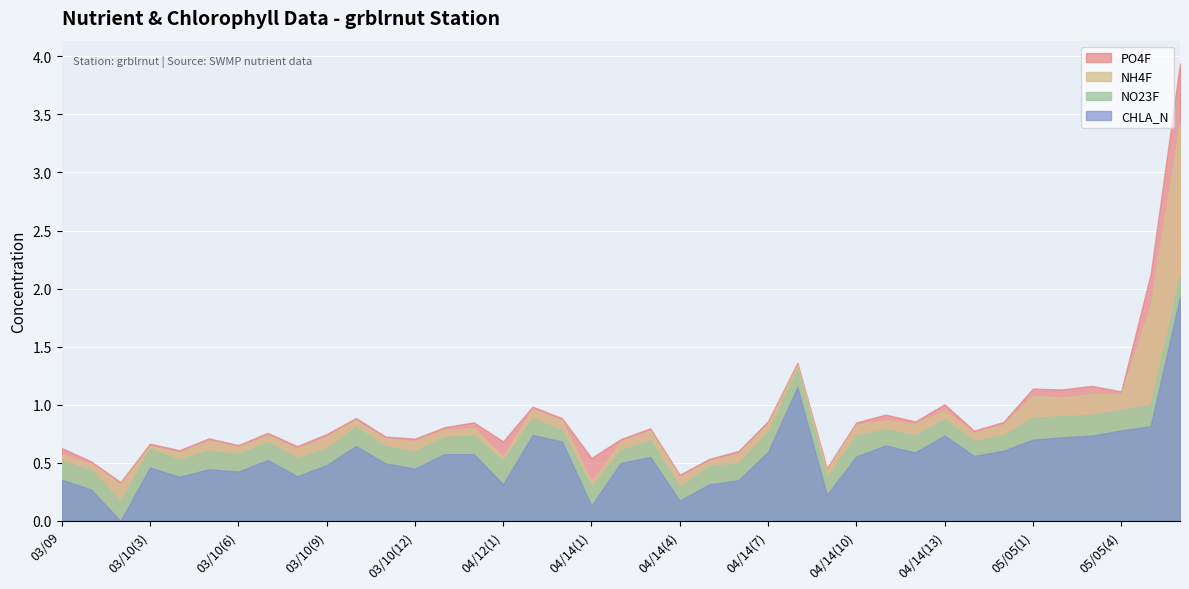

Between 03/10(13) and 05/05(3), which series saw the biggest shift?

CHLA_N